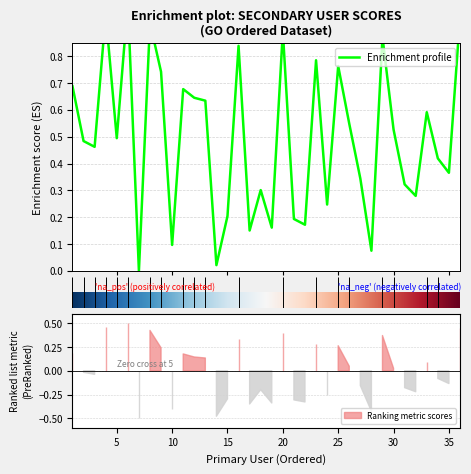

Does the chart display data point markers on the line(s)?

No